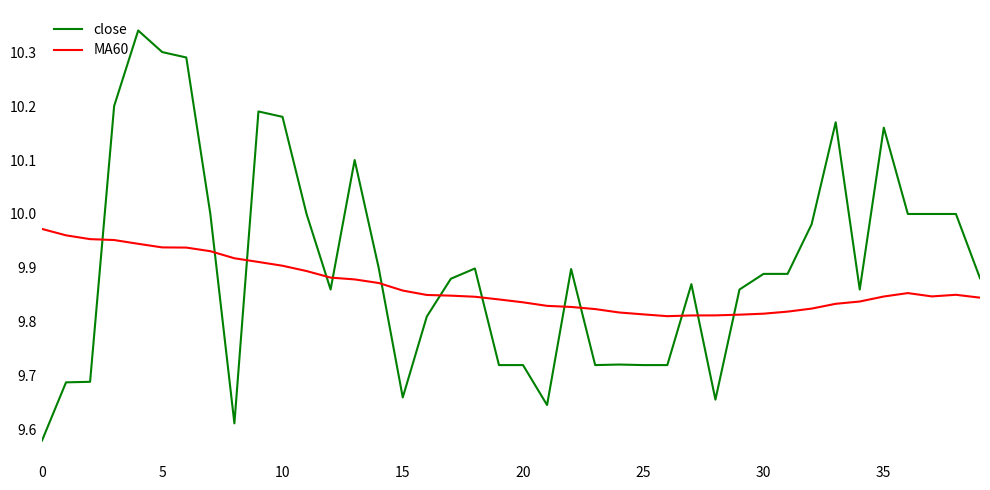

Which series has the widest spread of values?

close